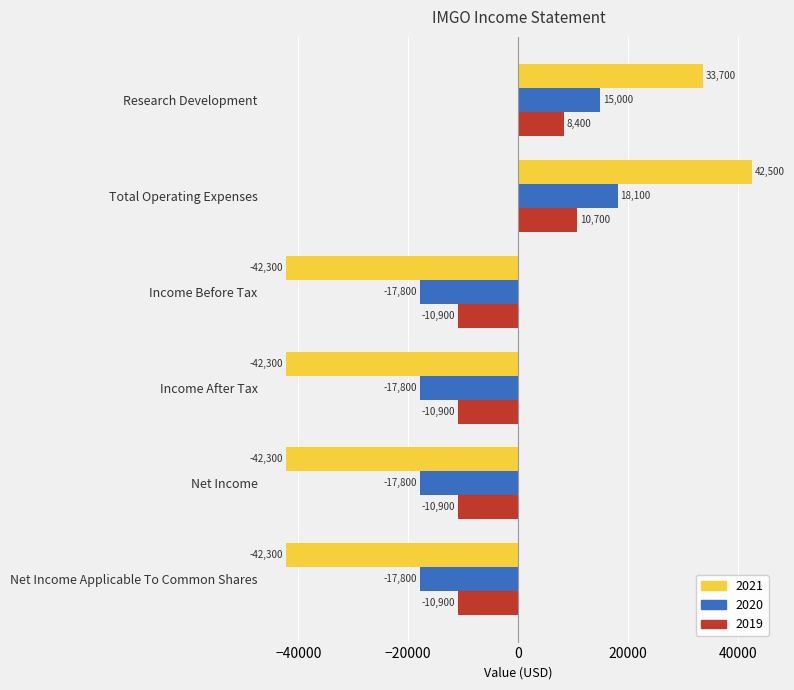

Is it true that 2021 equals 33700 at Research Development?

True